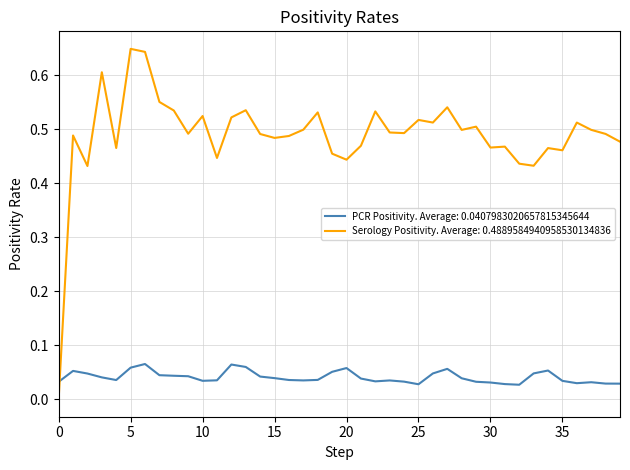

Which series has the largest total across all categories?

Serology Positivity. Average: 0.4889584940958530134836